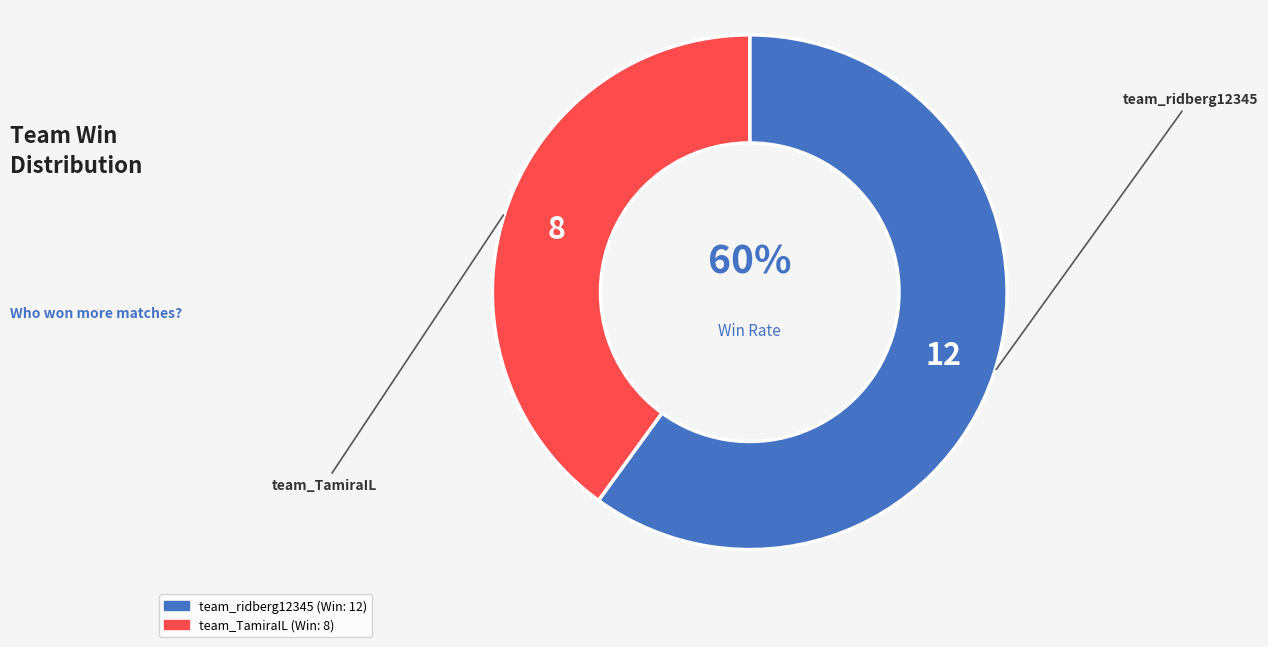

What is the ratio of the value at team_ridberg12345 to the value at team_TamiraIL?

1.5